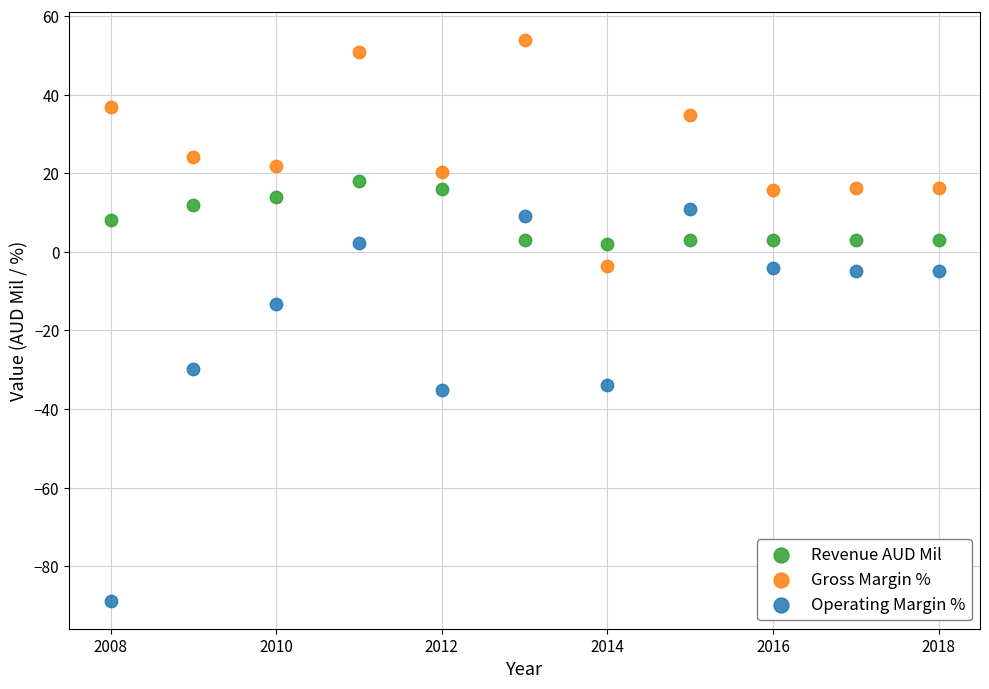

Across all data points, what is the range of X values (max minus min)?

10.0